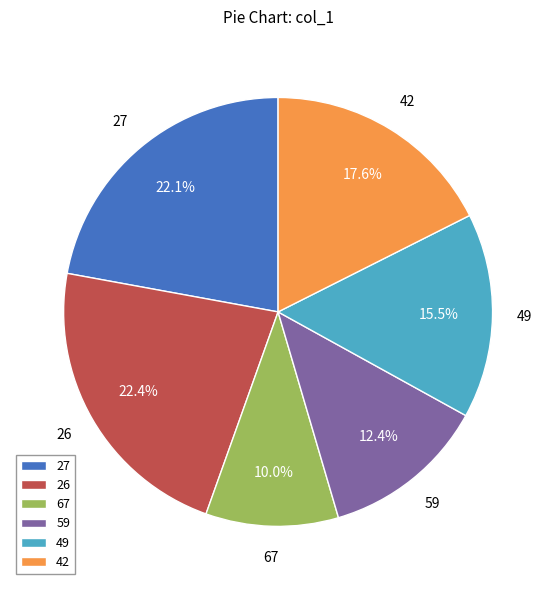

Between 67 and 59, which is larger?

59